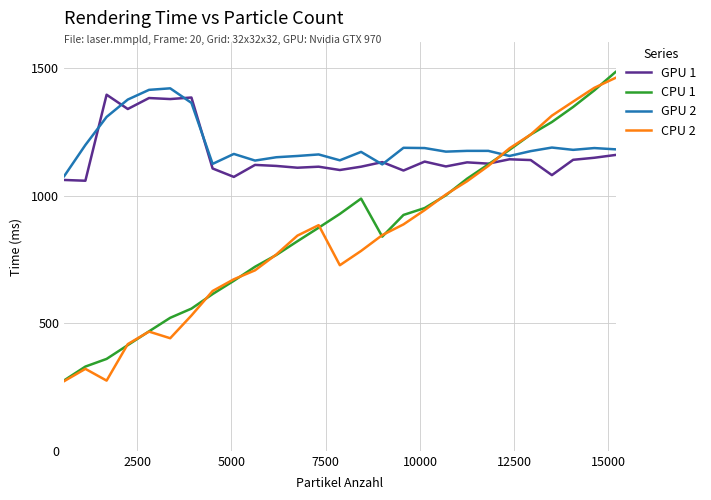

What is the minimum value shown in the chart?

273